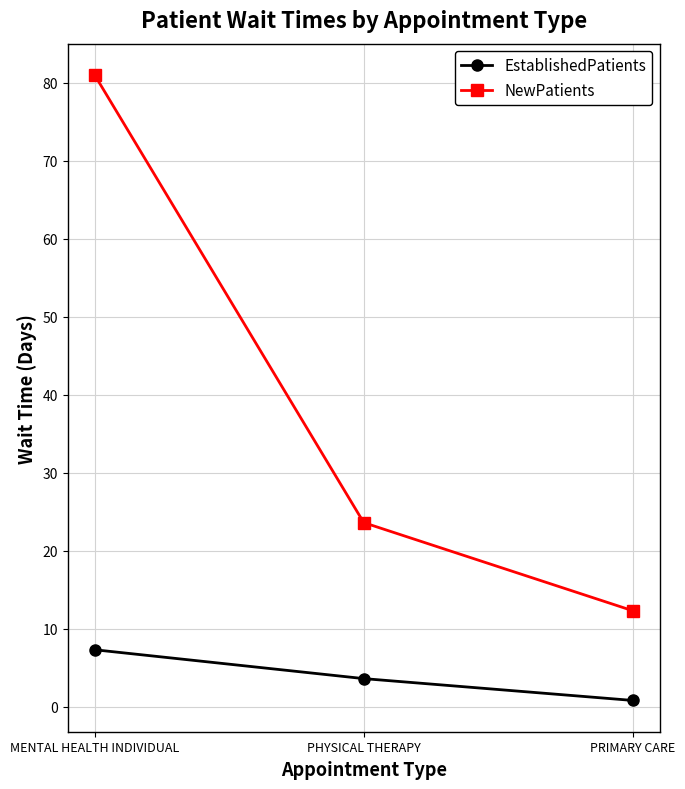

At which category is the sum across all series the highest?

MENTAL HEALTH INDIVIDUAL